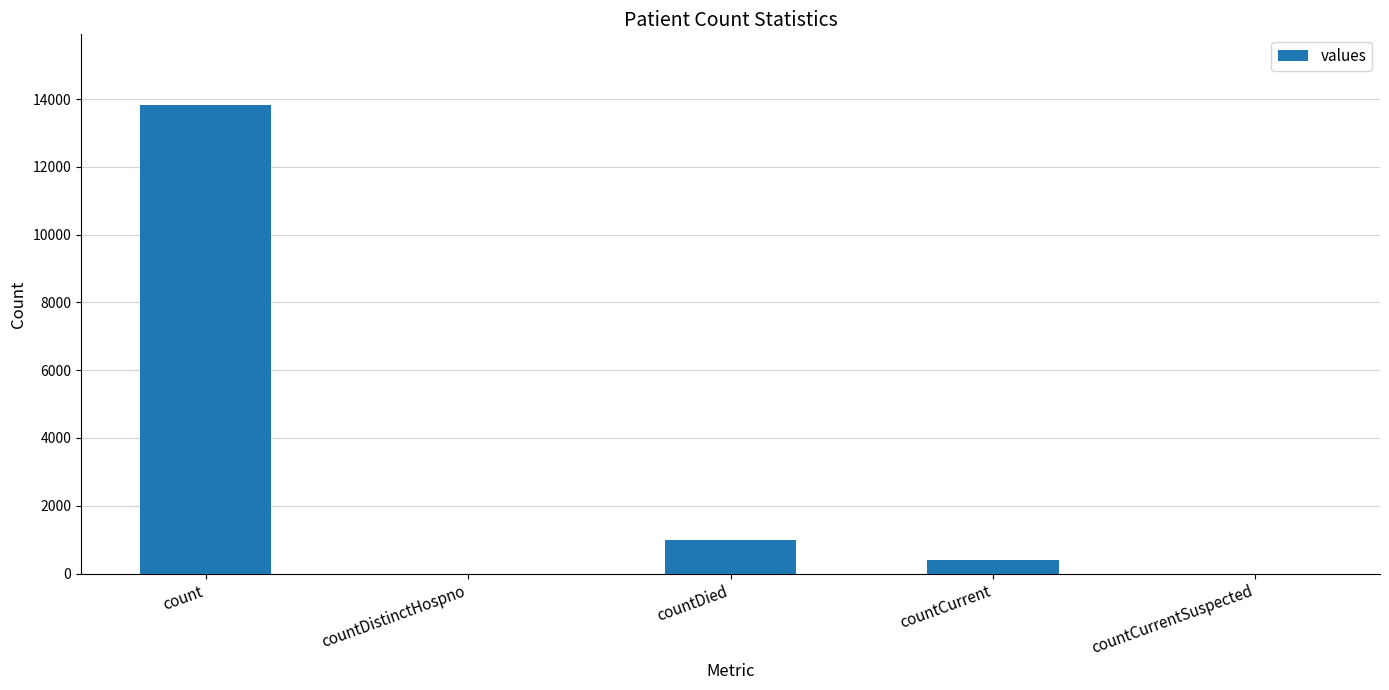

Reading left to right, extract all data points from this chart.

13835	0	985	407	0